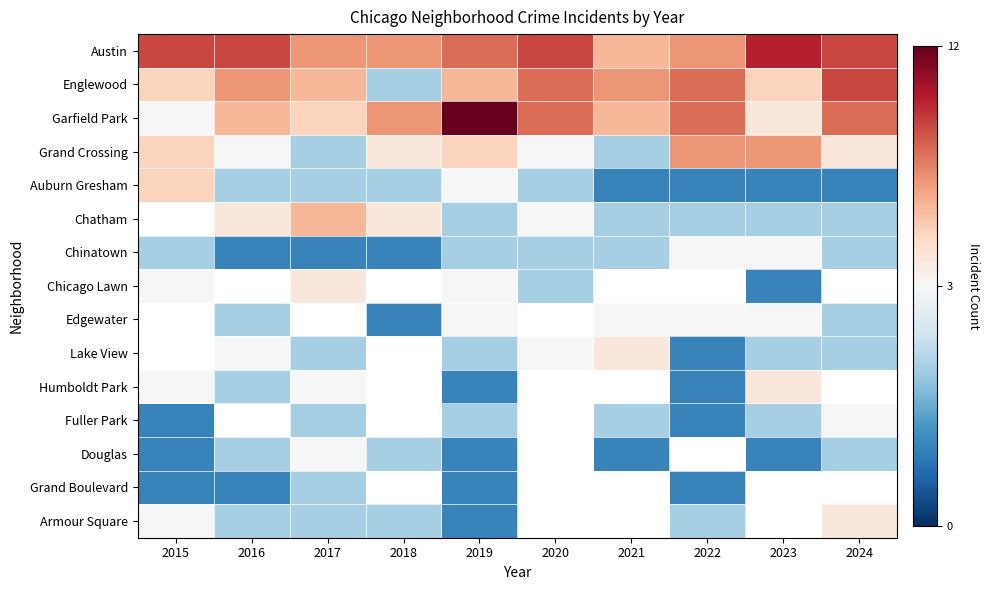

What is the difference between the maximum and minimum values in the Englewood series?

7.0